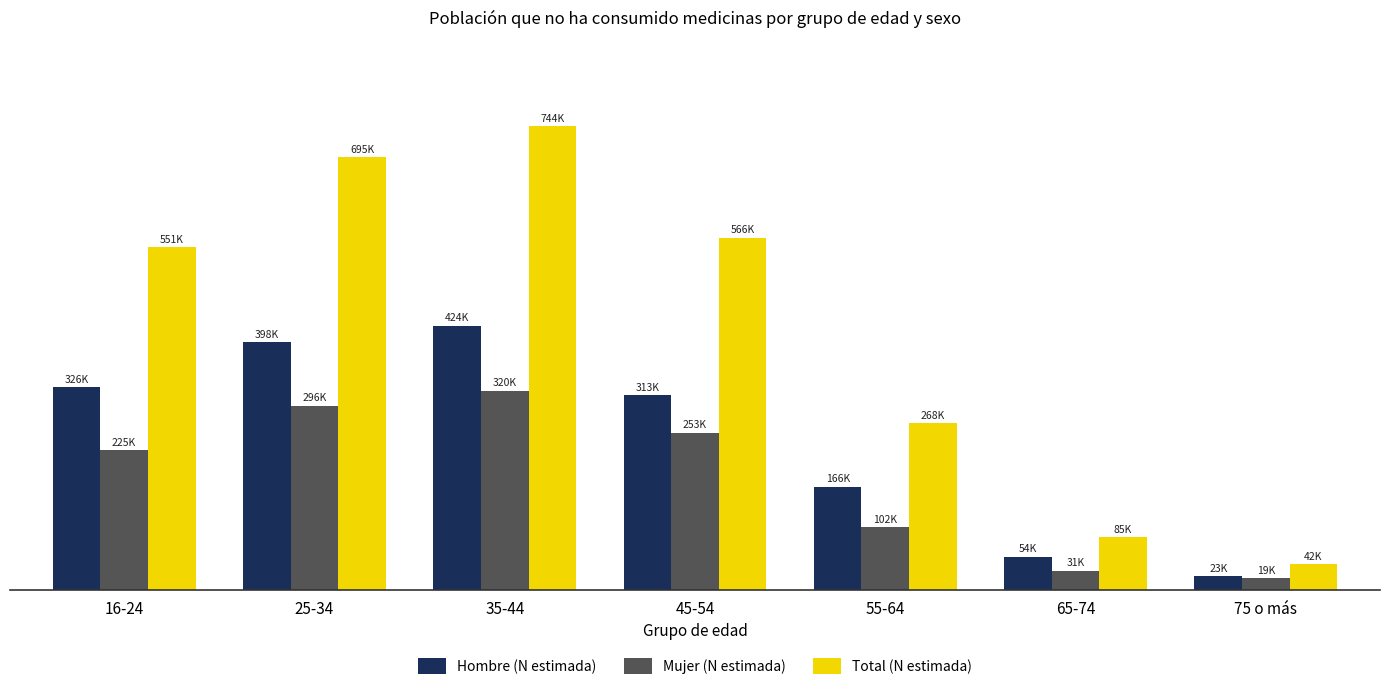

Are the bars grouped side by side (vs. stacked)?

Yes